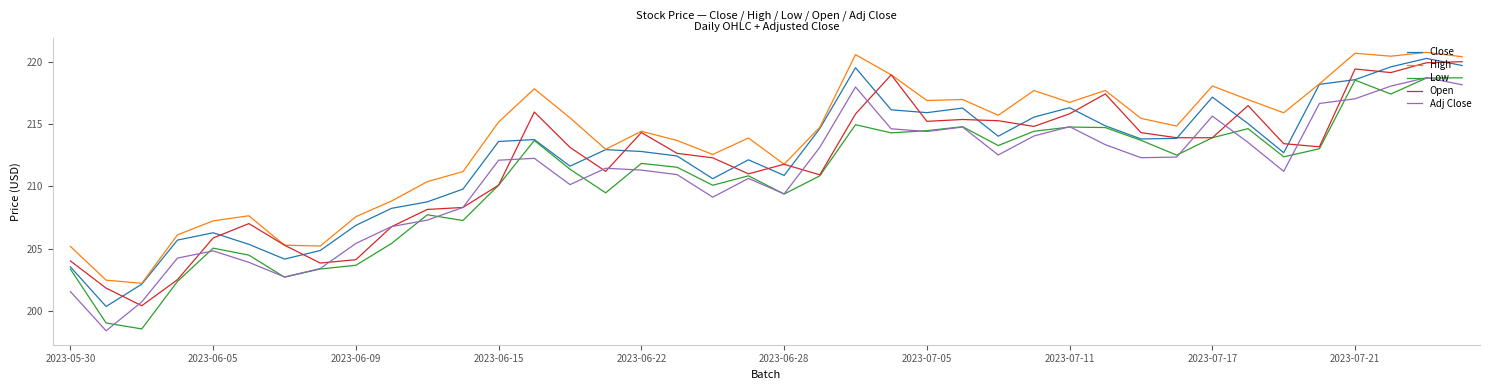

Which series has the largest total across all categories?

High